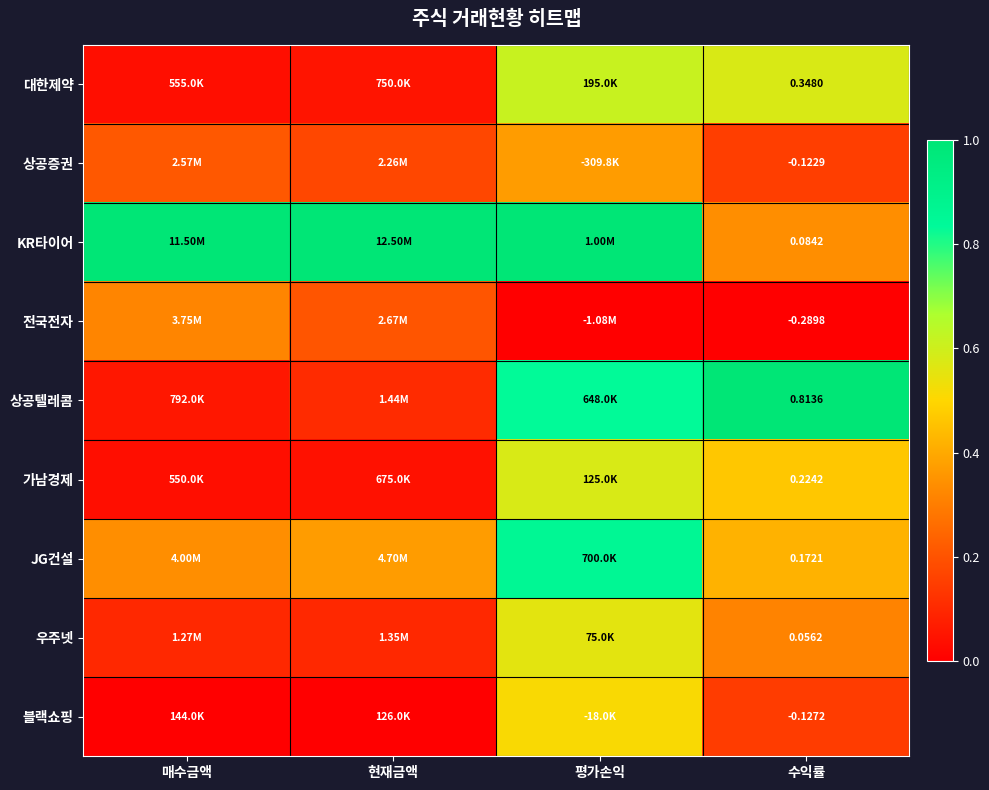

How many series are shown in this chart?

9